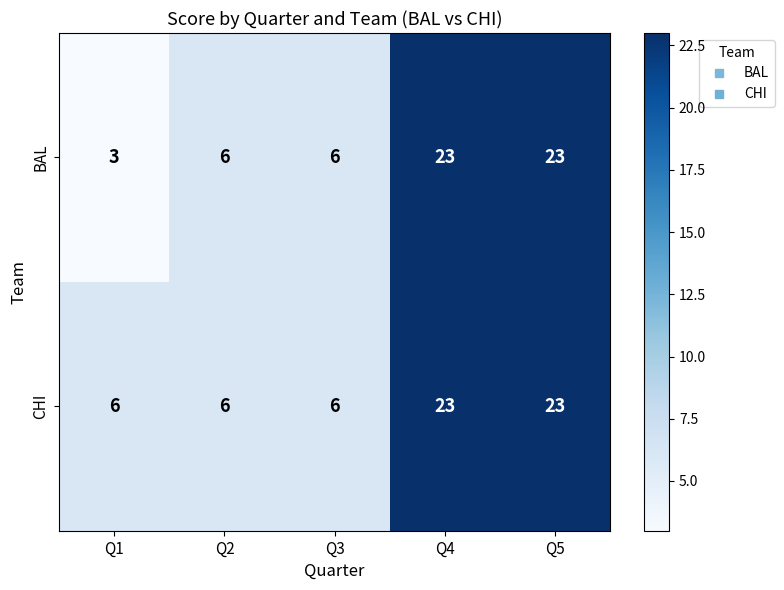

Rank the series at Q1 from lowest to highest value.

BAL, CHI